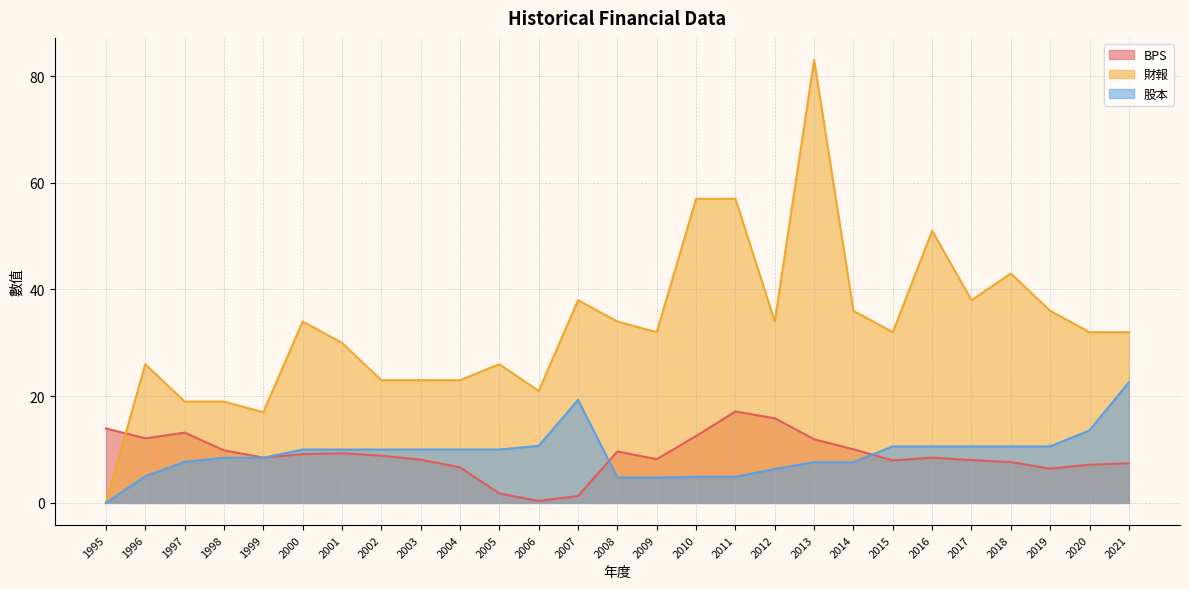

Rank the series at 1997 from lowest to highest value.

股本, BPS, 財報